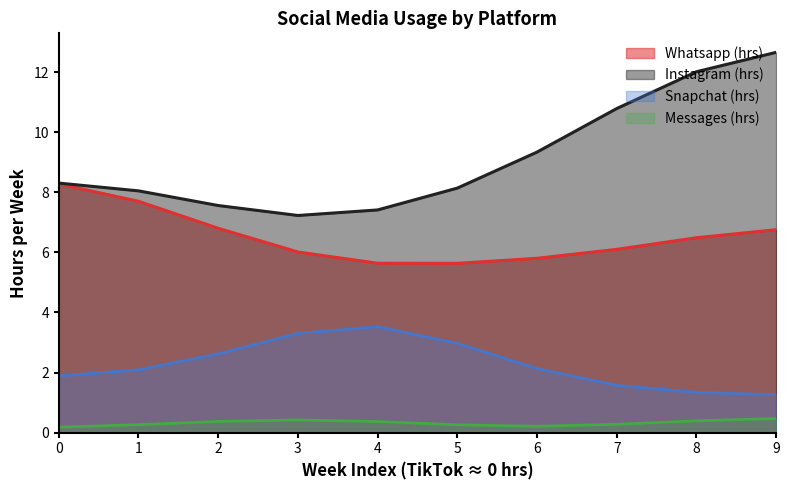

Which series has the largest total across all categories?

Instagram (hrs)